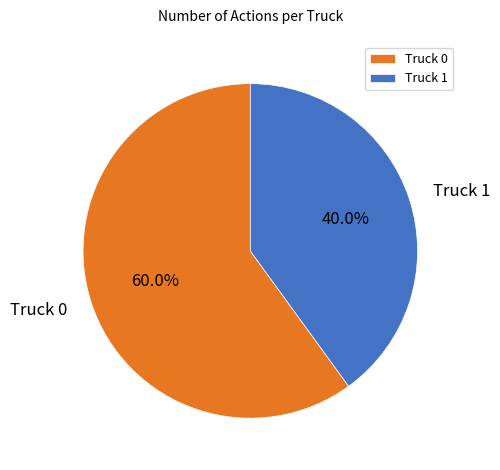

What portion of the pie excludes Truck 1?

60.0%